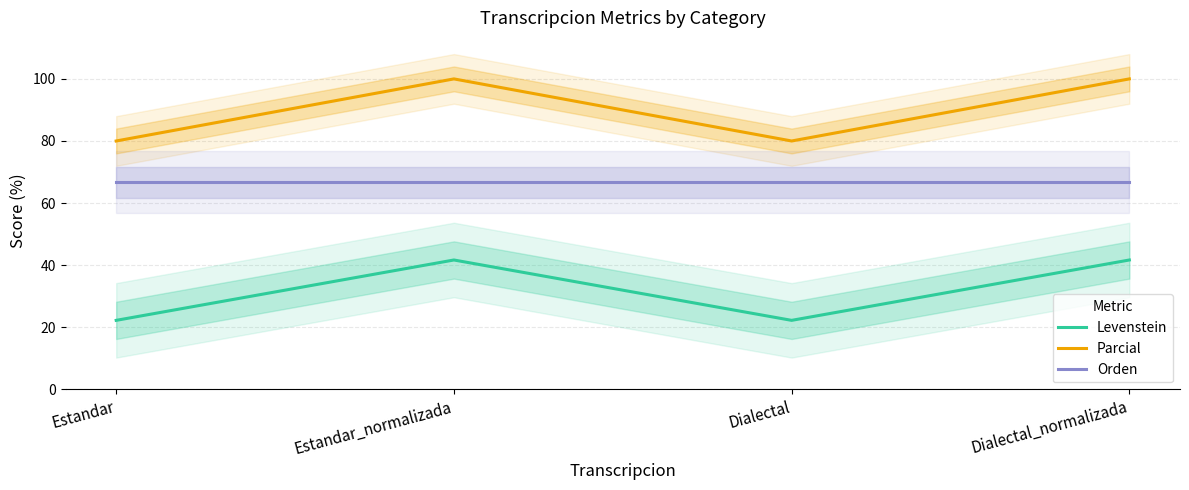

What is the difference between the maximum and minimum values in the Parcial series?

20.0